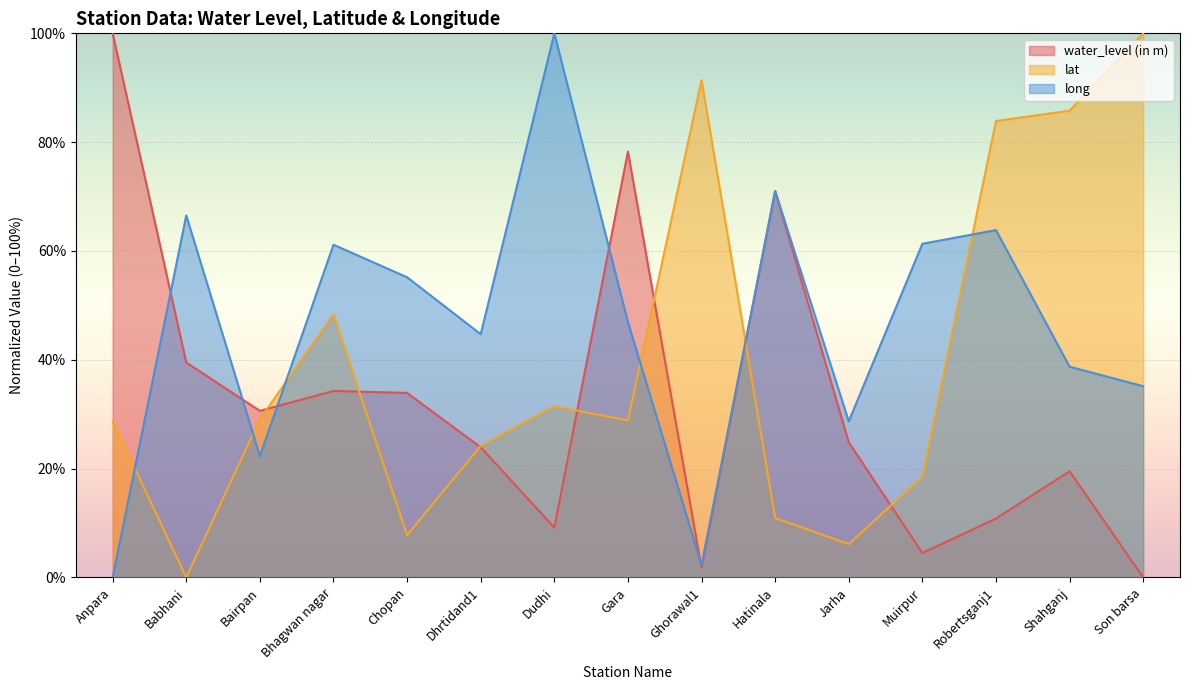

How many data points in long are less than 46?

7